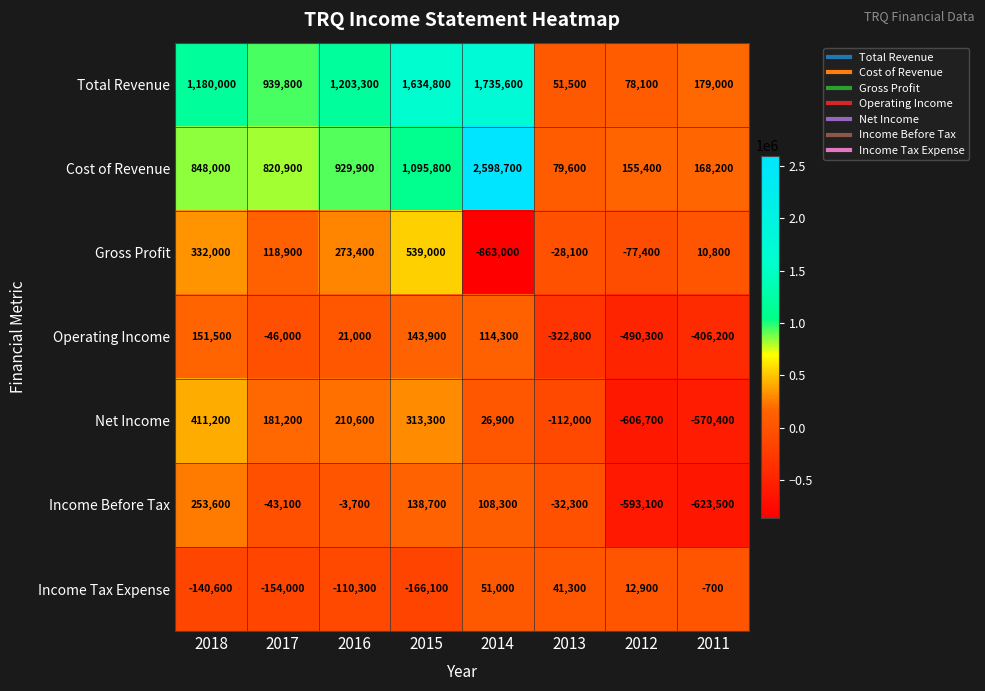

Is it true that Operating Income equals -565605 at 2013?

False